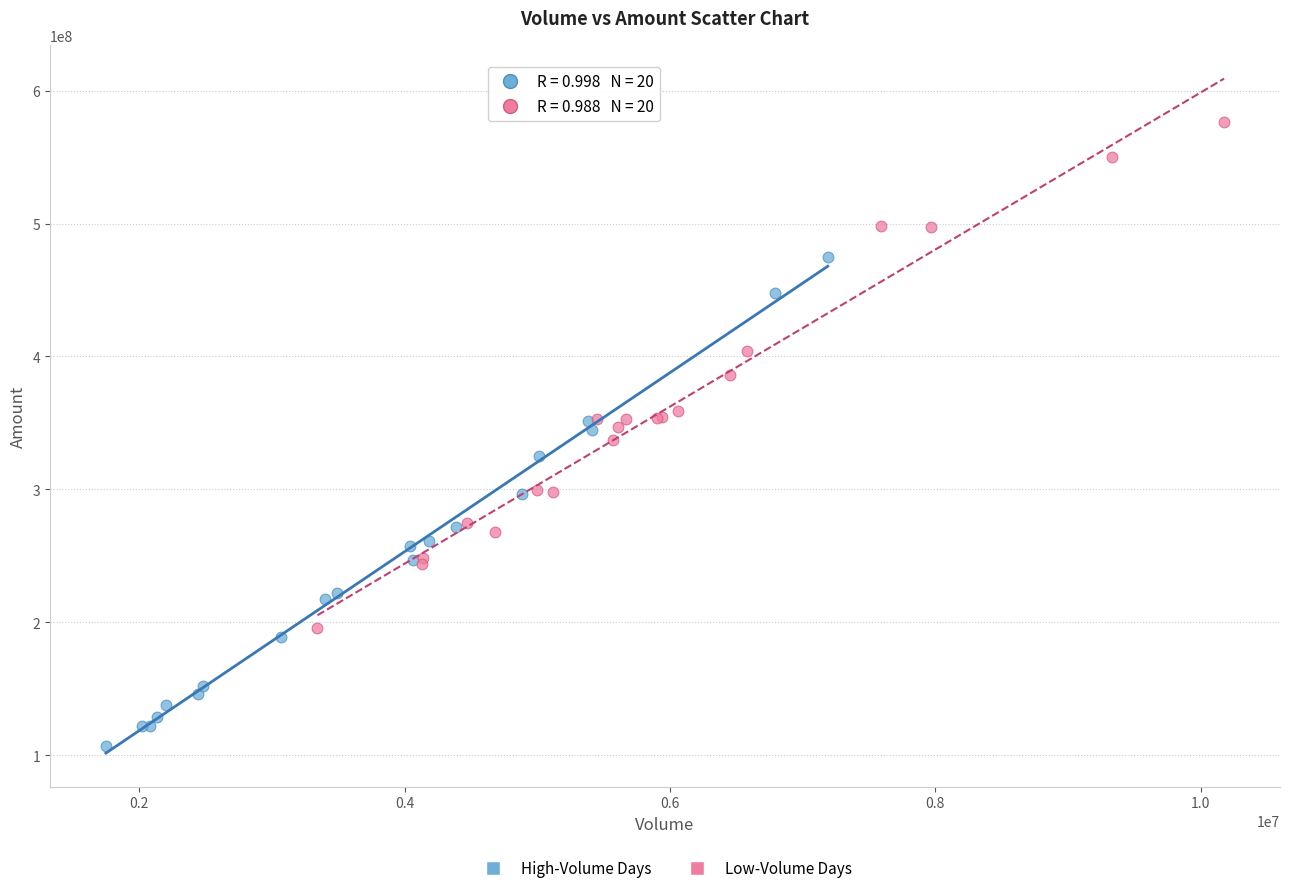

Which series reaches the maximum Y coordinate?

Low-Volume Days